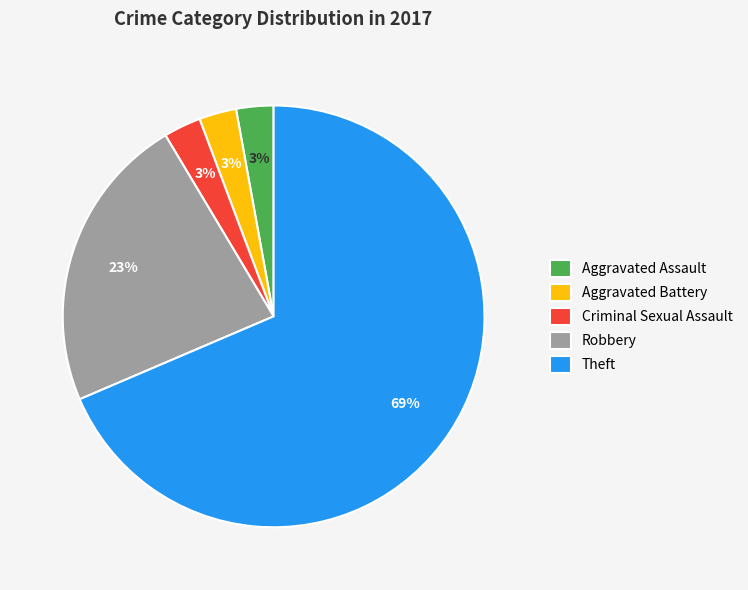

Between Robbery and Aggravated Assault, which is larger?

Robbery